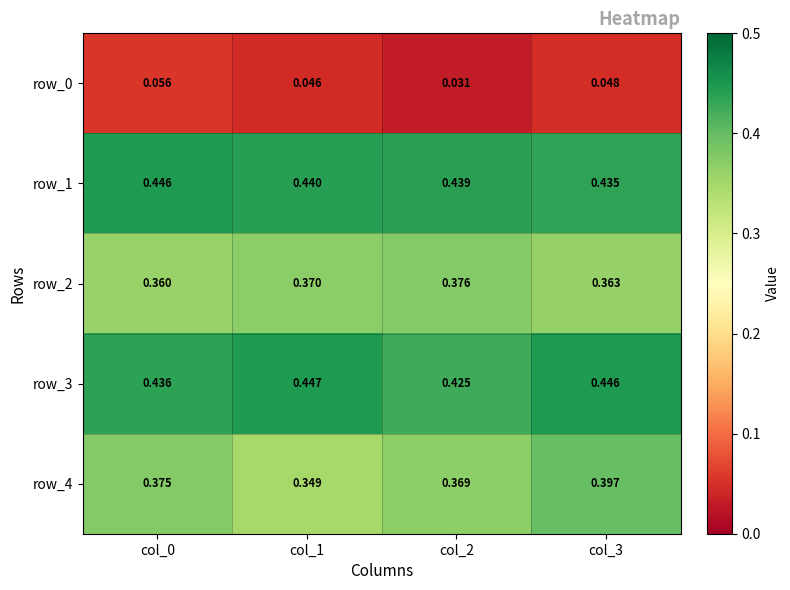

Is the value of row_2 at col_2 greater than the value of row_0 at col_2?

Yes